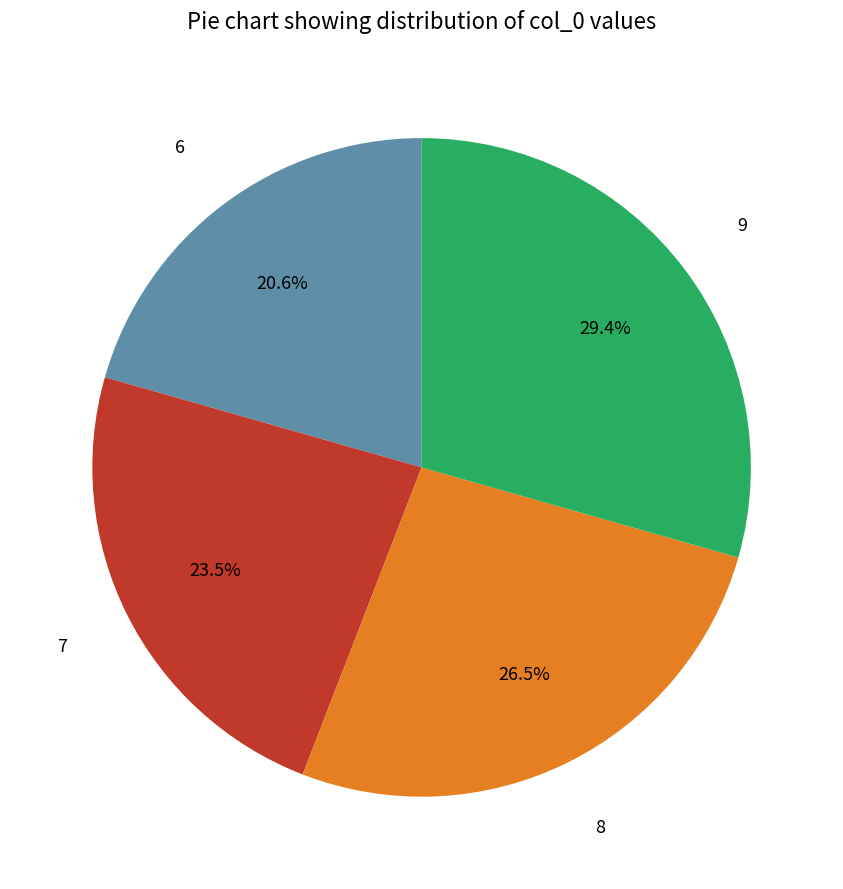

To the nearest percent, what percentage of the pie is 6?

21%